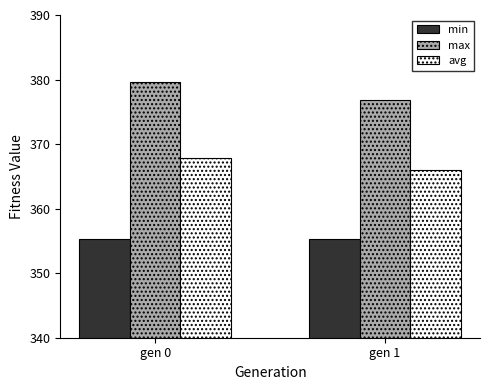

Which series has the widest spread of values?

max